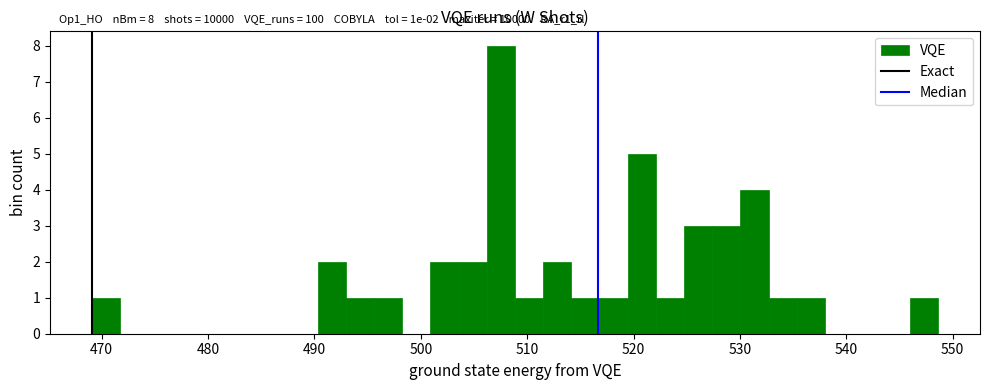

Around what value on the x-axis is the tallest bar? Give the approximate position of its centre, as read against the axis.

508